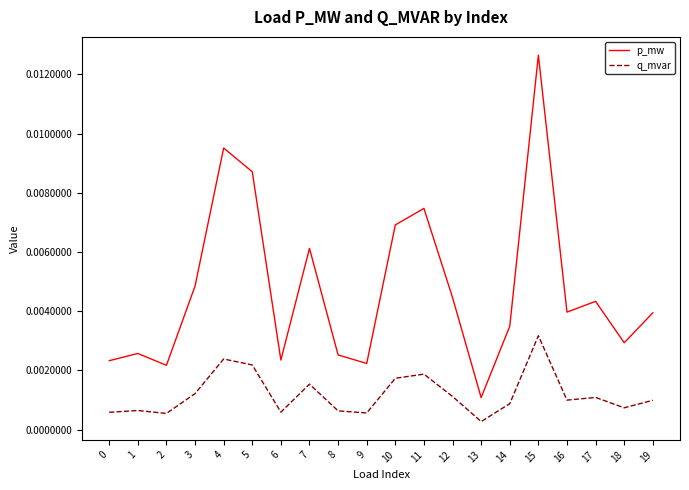

True or false: q_mvar and p_mw intersect in this chart.

False